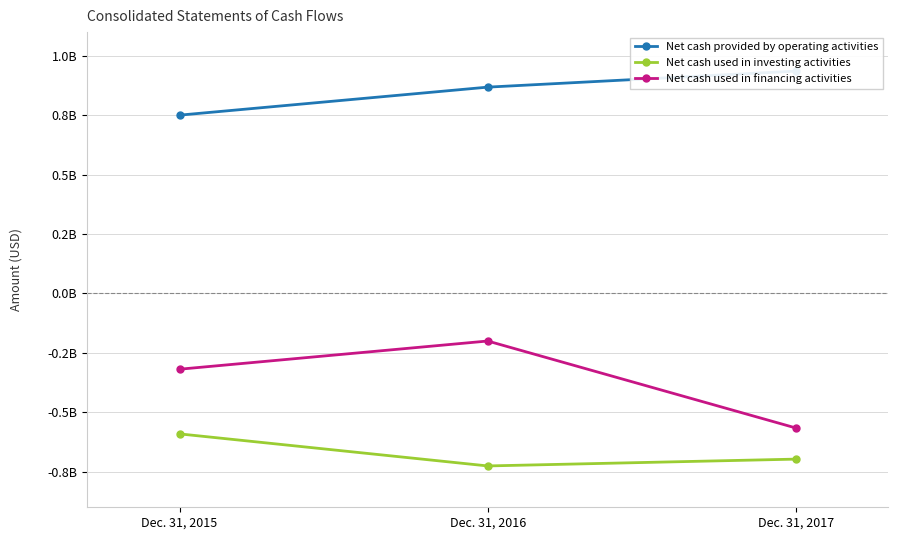

Reading left to right, transcribe all the data shown in this chart.

Net cash provided by operating activities: Dec. 31, 2015=750500000	Dec. 31, 2016=868400000	Dec. 31, 2017=935900000
Net cash used in investing activities: Dec. 31, 2015=-591100000	Dec. 31, 2016=-726000000	Dec. 31, 2017=-697300000
Net cash used in financing activities: Dec. 31, 2015=-318900000	Dec. 31, 2016=-200200000	Dec. 31, 2017=-566200000